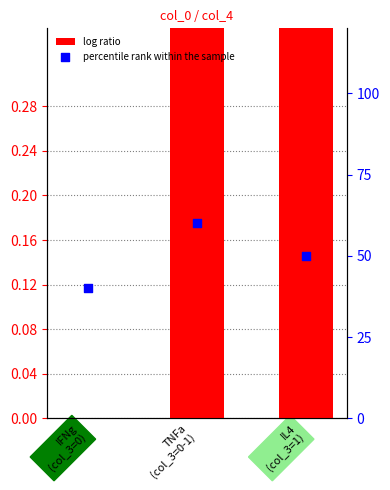

What is the total value across all series at TNFa
(col_3=0-1)?

60.4